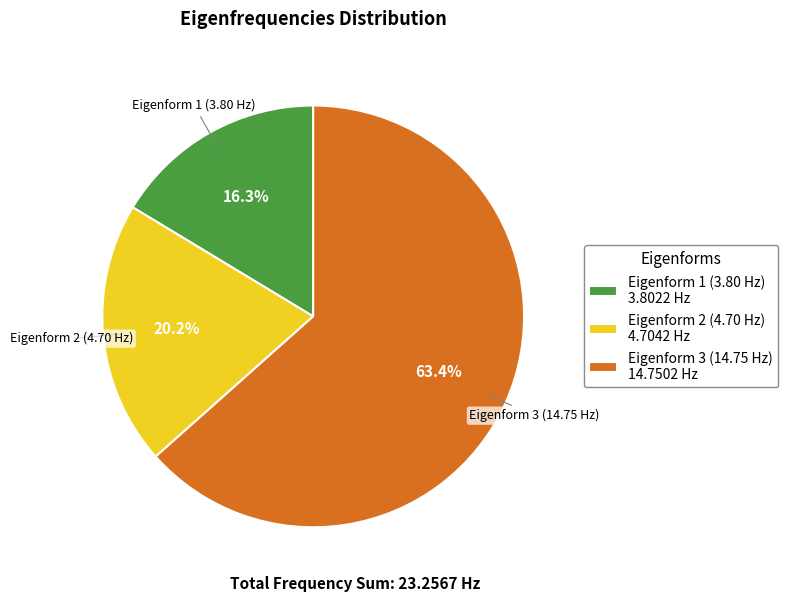

Rank the categories by value from lowest to highest.

Eigenform 1 (3.80 Hz), Eigenform 2 (4.70 Hz), Eigenform 3 (14.75 Hz)